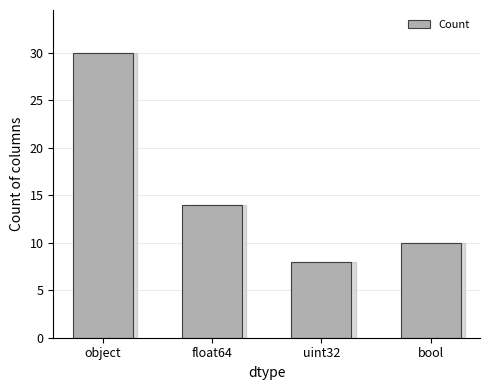

What is the difference between the values at object and bool?

20